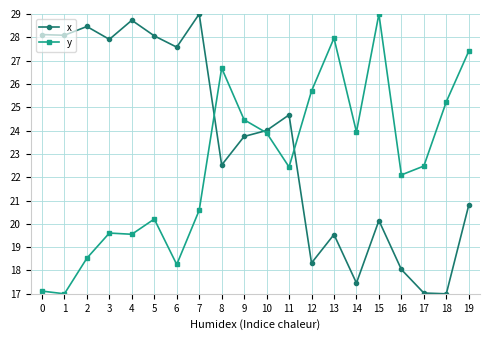

What is the maximum value shown in the chart?

29.0